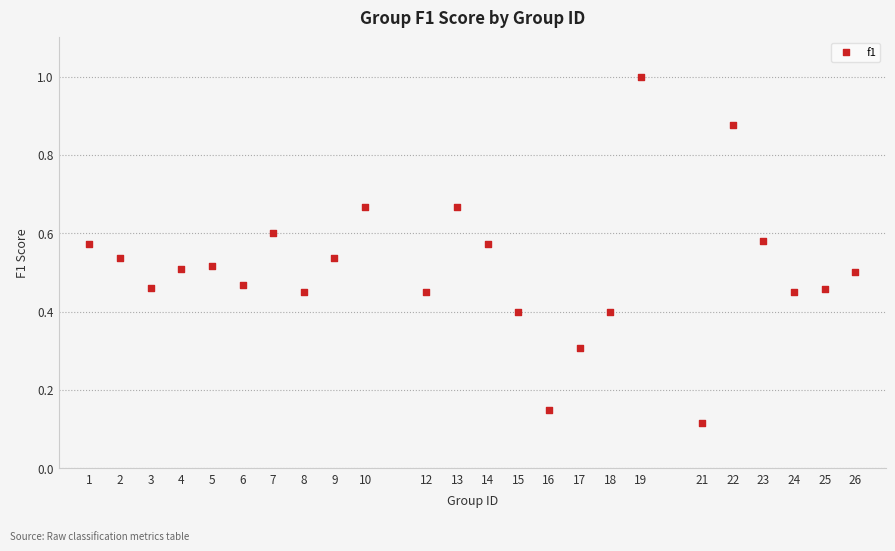

What is the range of X values (max minus min)?

25.0